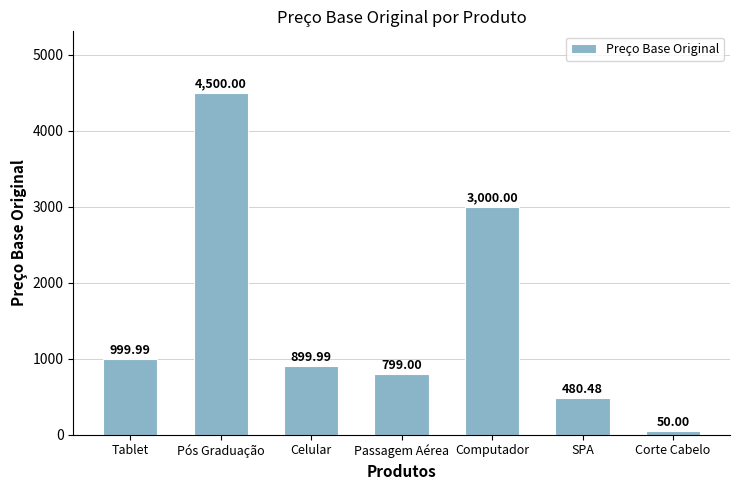

What is the difference between the values at Tablet and SPA?

519.5